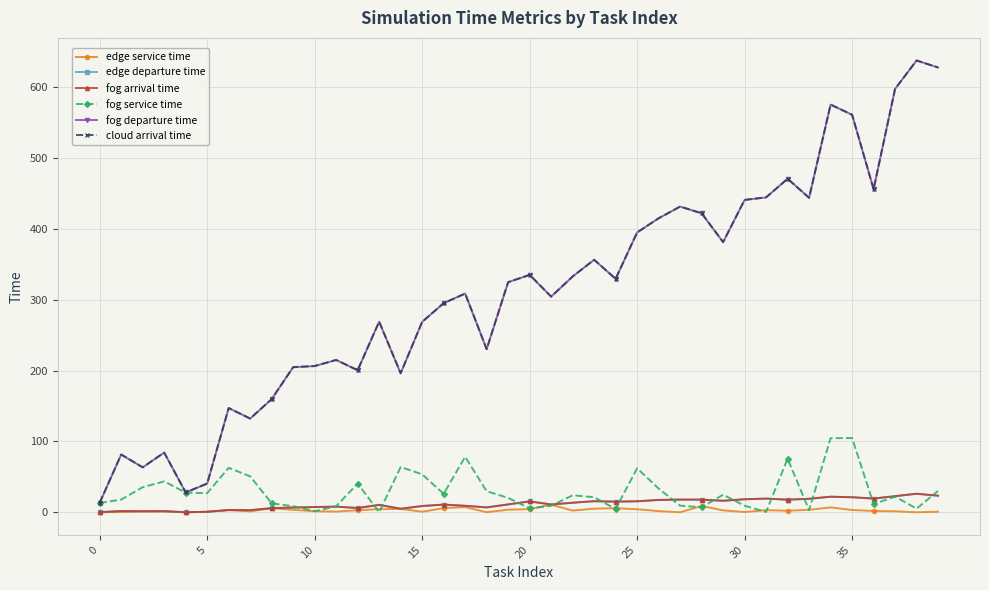

What is the value of the fog departure time point at the 16th from the left?

268.6